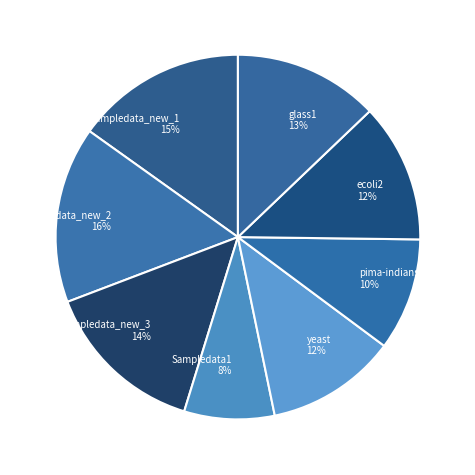

Between Sampledata_new_1 15% and ecoli2 12%, which is larger?

Sampledata_new_1 15%